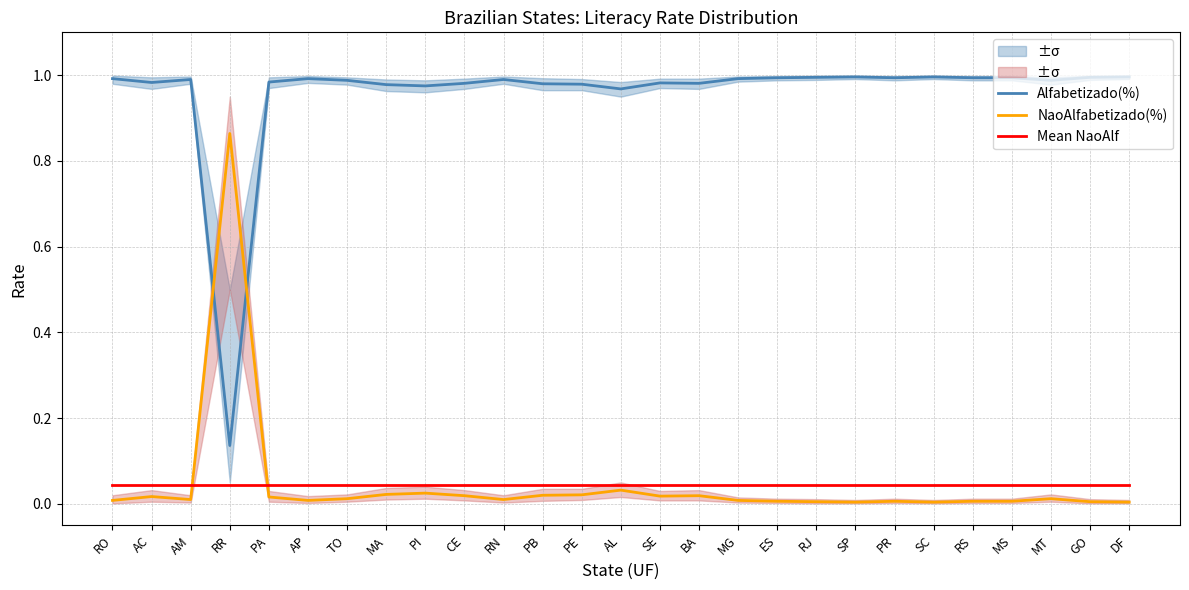

True or false: Alfabetizado(%) and Mean NaoAlf intersect in this chart.

False